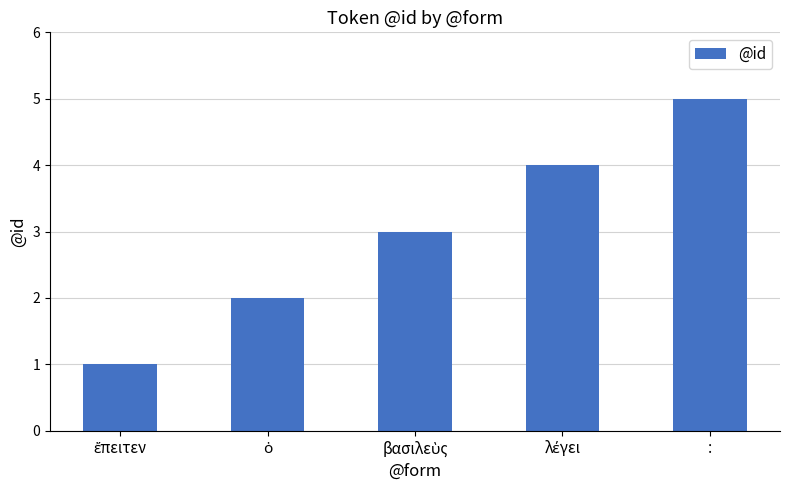

Read the value at :.

5